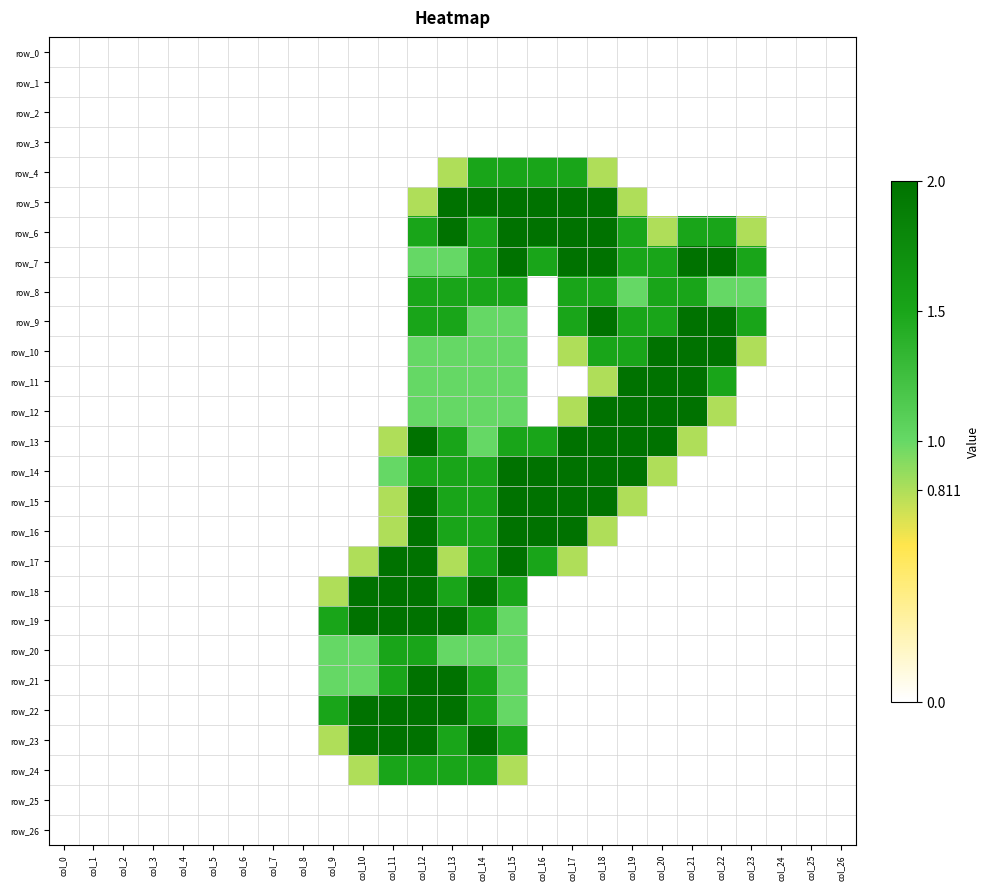

Count the number of categories in the chart.

27